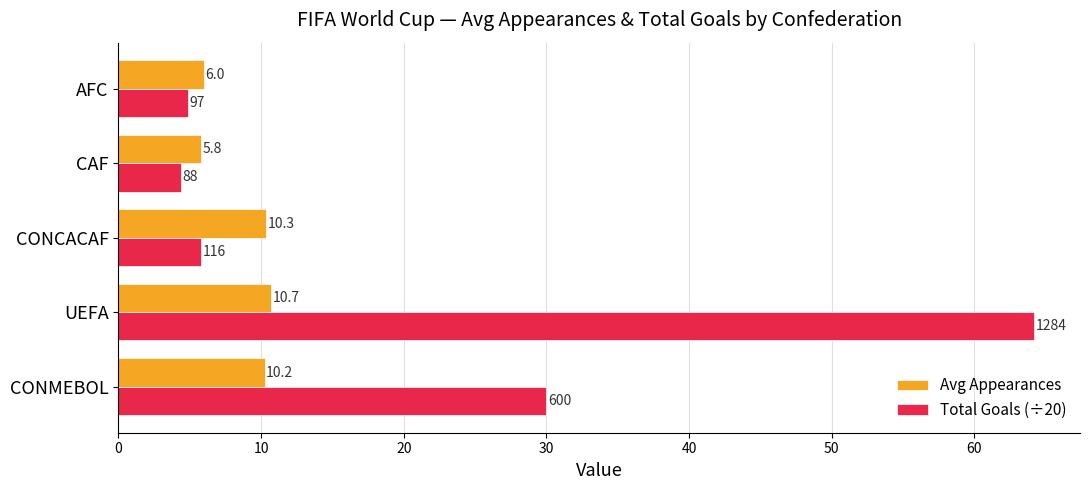

What is the minimum value for Avg Appearances?

5.8